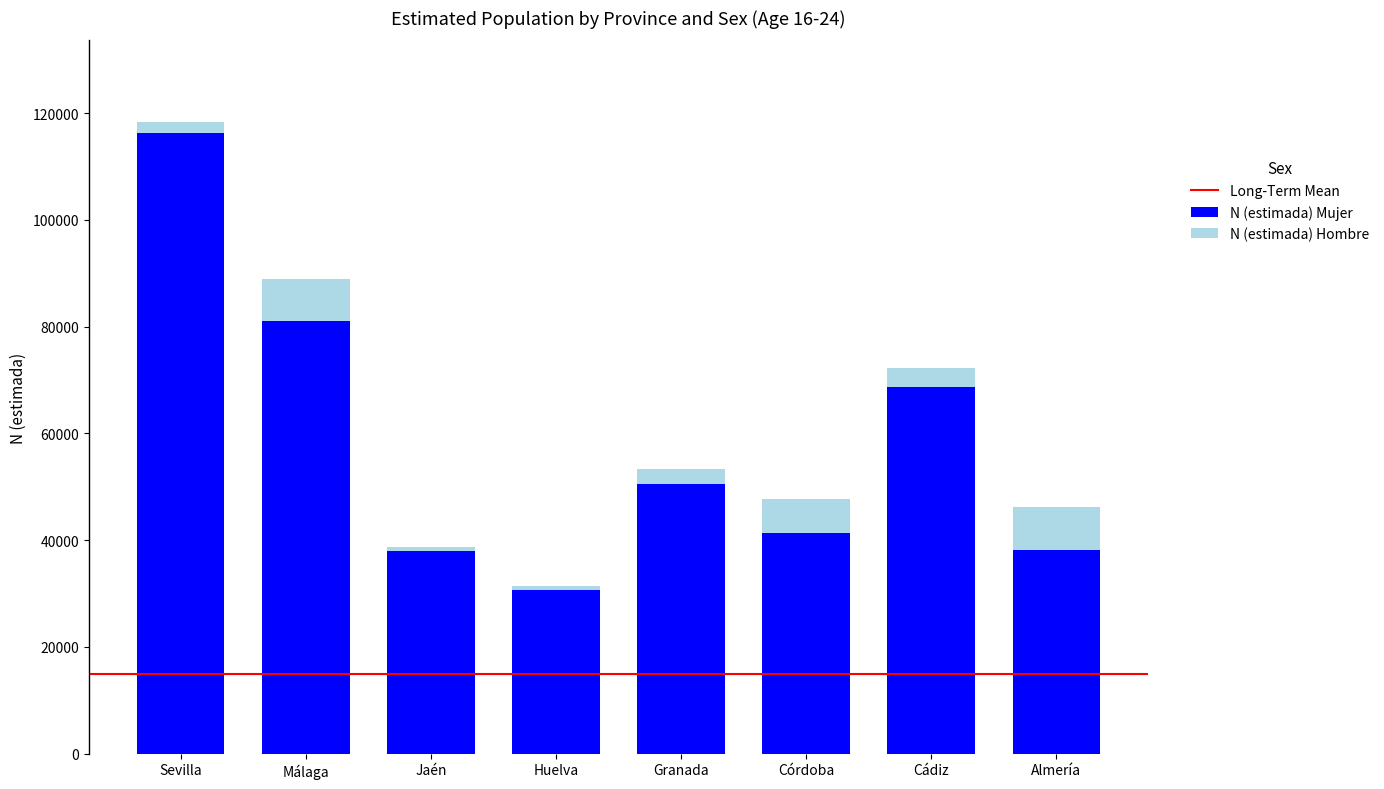

What is the minimum value shown in the chart?

31503